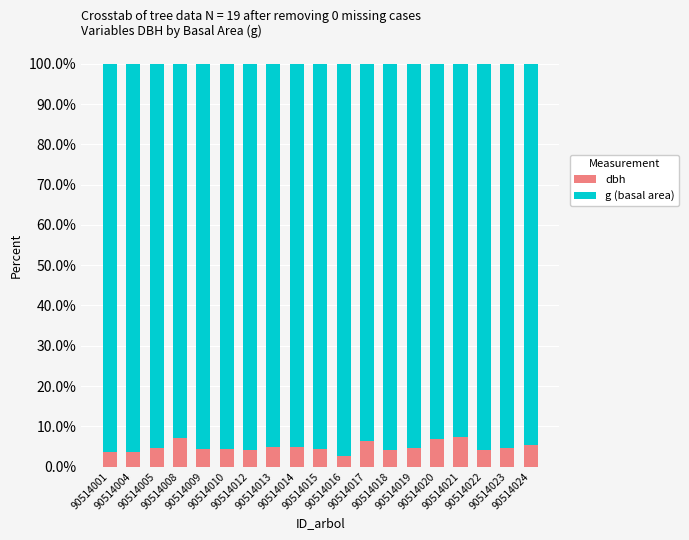

Count the number of data series in this chart.

2